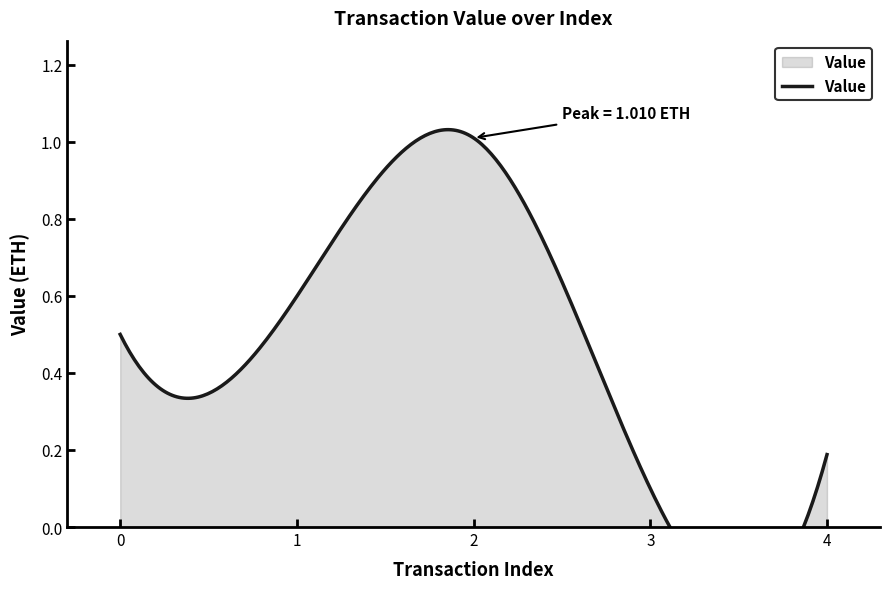

Rank the categories by value from highest to lowest.

2, 1, 0, 4, 3